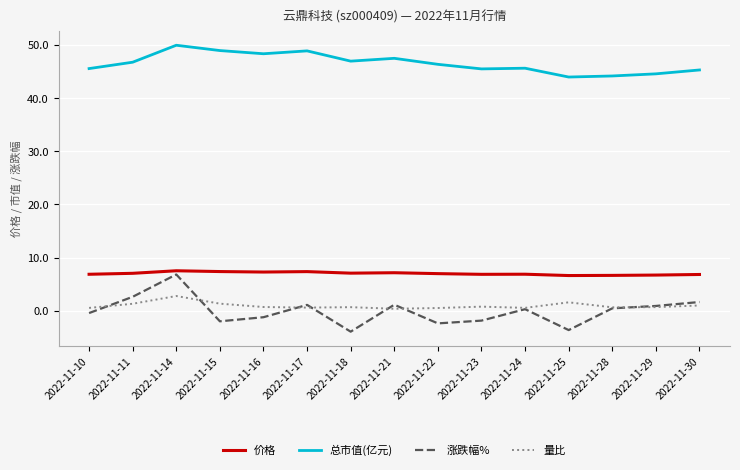

Between 2022-11-25 and 2022-11-29, which series saw the biggest shift?

涨跌幅%